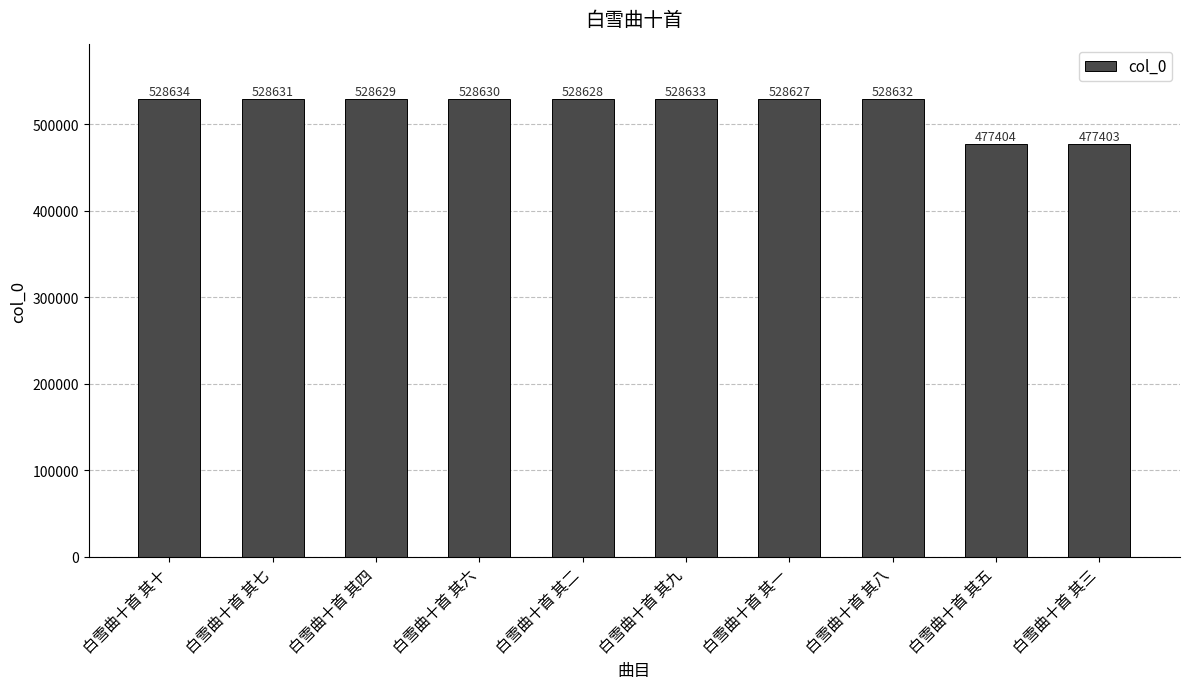

Reading left to right, transcribe all the data shown in this chart.

白雪曲十首 其十=528634	白雪曲十首 其七=528631	白雪曲十首 其四=528629	白雪曲十首 其六=528630	白雪曲十首 其二=528628	白雪曲十首 其九=528633	白雪曲十首 其一=528627	白雪曲十首 其八=528632	白雪曲十首 其五=477404	白雪曲十首 其三=477403